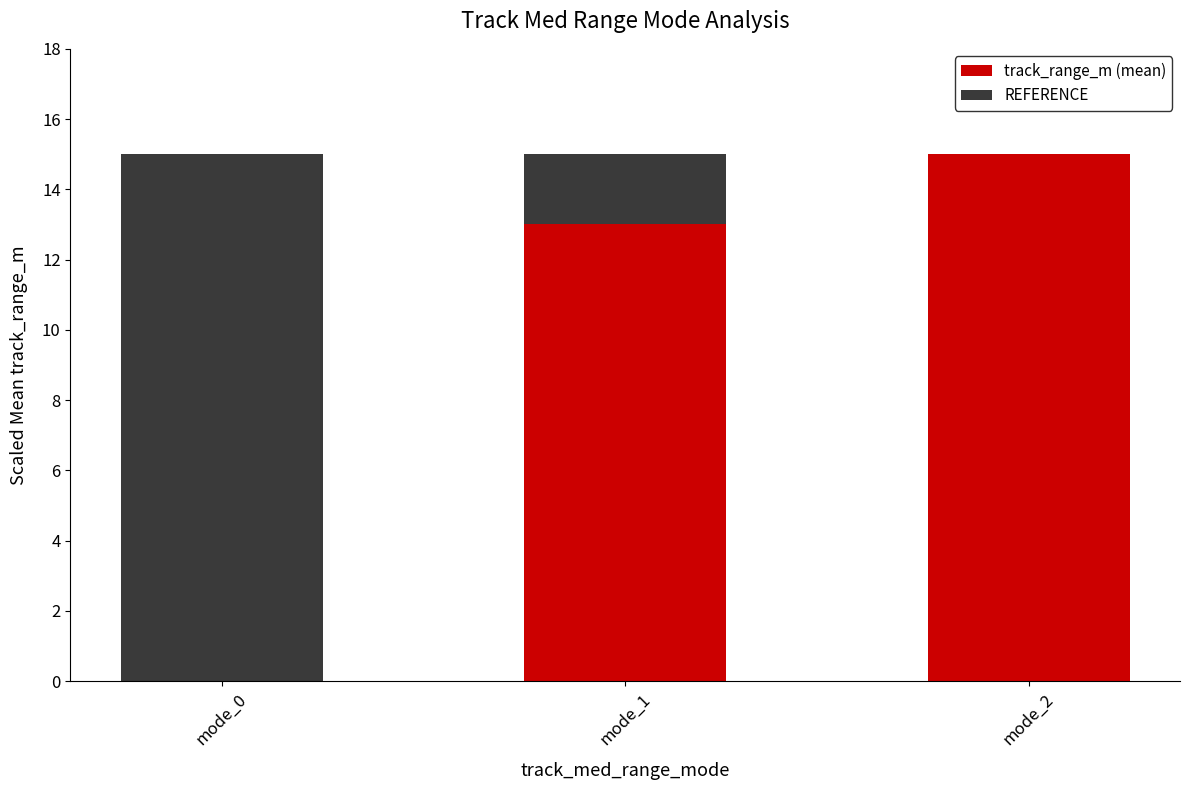

What are all the series names shown in the legend?

track_range_m (mean), REFERENCE